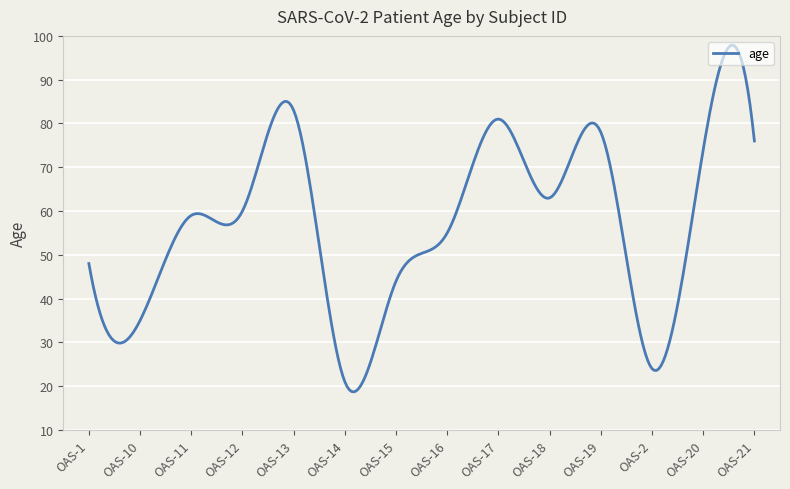

What is the minimum value shown in the chart?

18.7